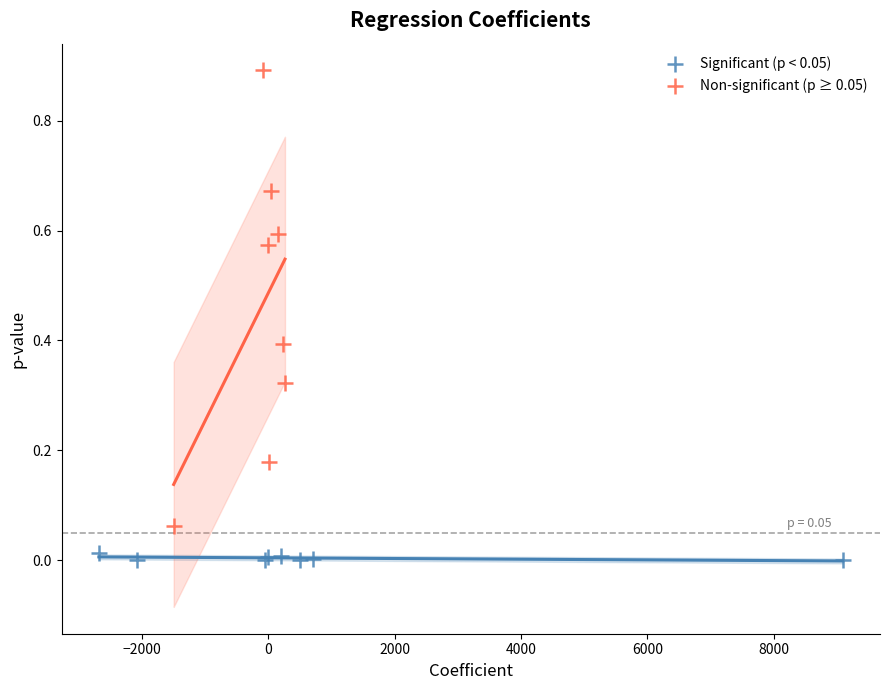

Which series reaches the maximum Y coordinate?

Non-significant (p ≥ 0.05)